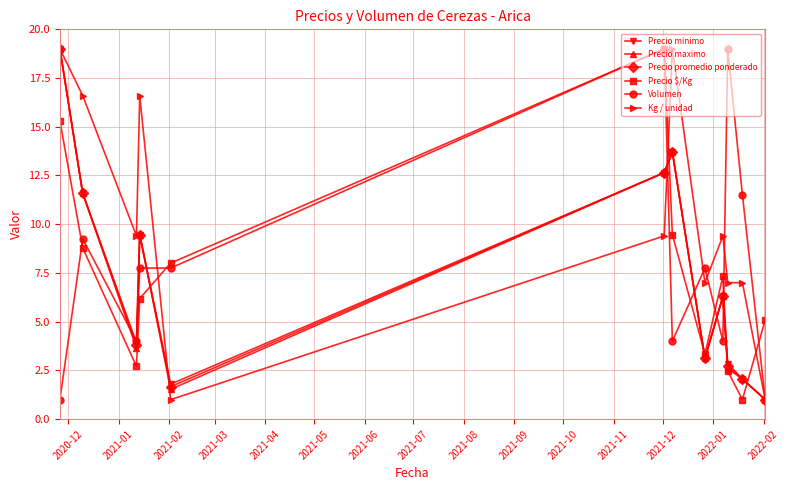

How many lines are shown in the chart?

6